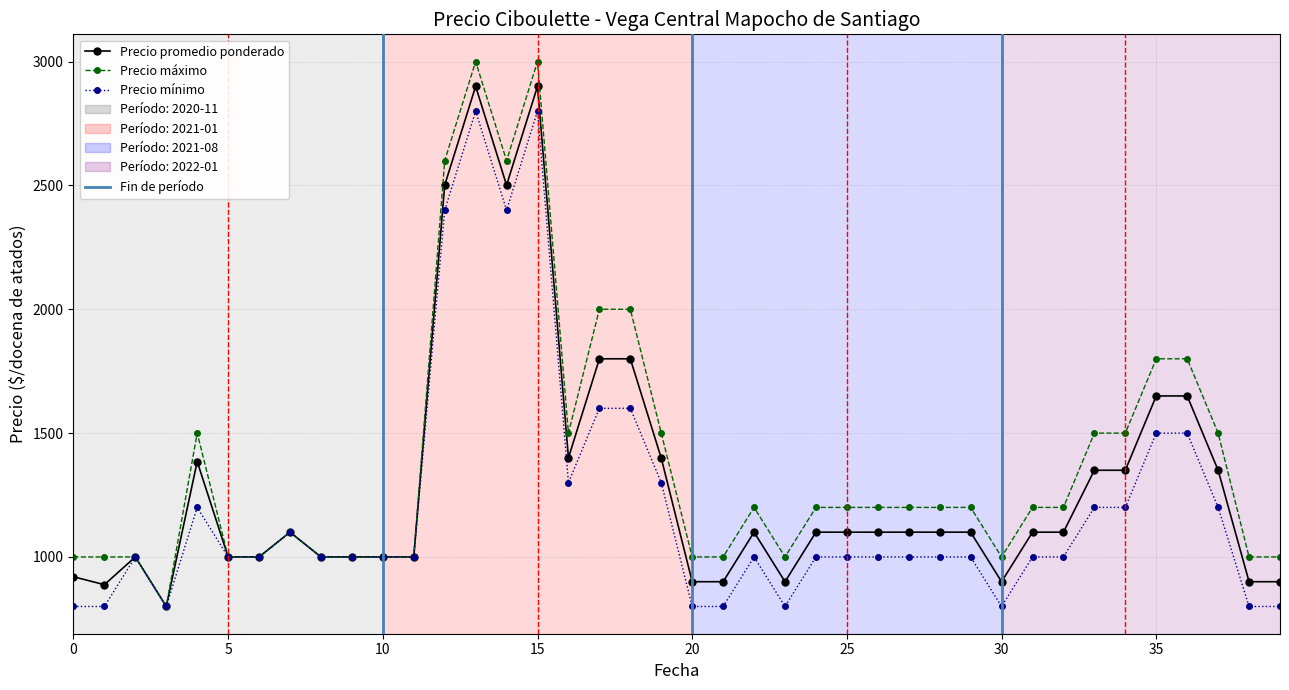

Which series has the largest range (max minus min)?

Precio máximo